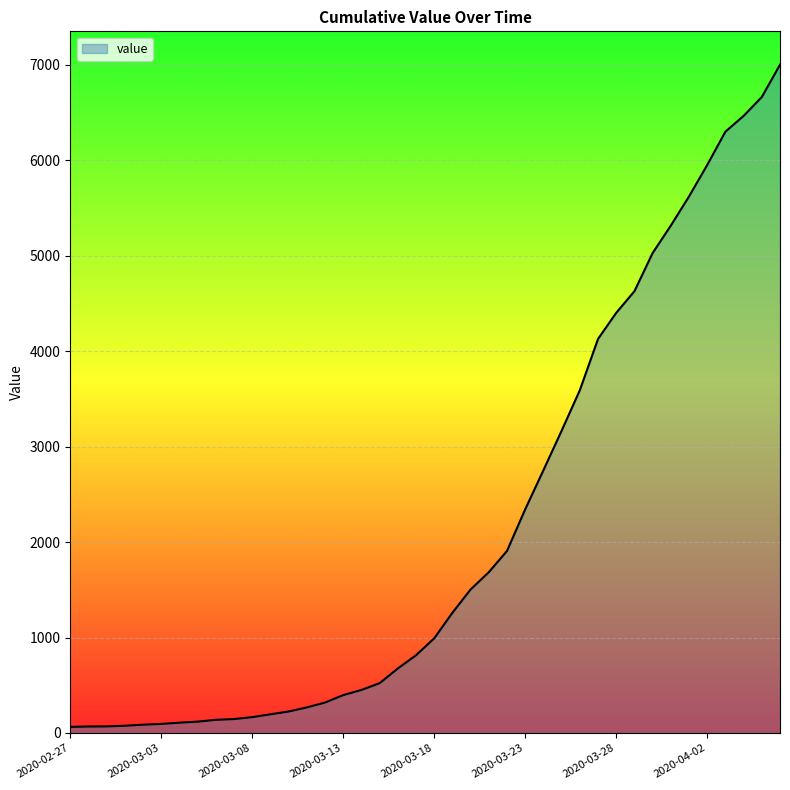

What is the maximum value shown in the chart?

7001